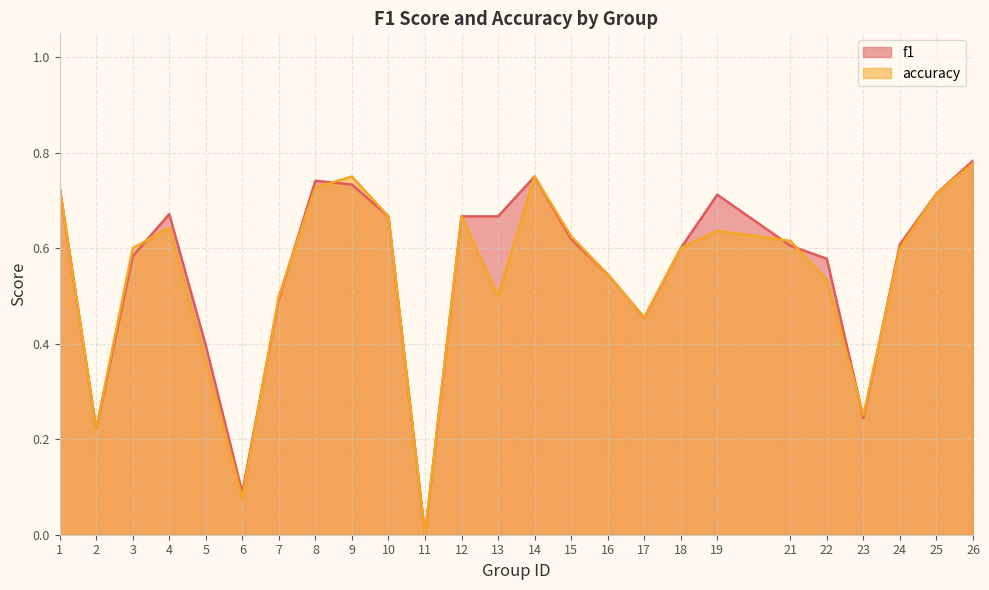

True or false: f1 has more than 2 points higher than both neighbors.

True